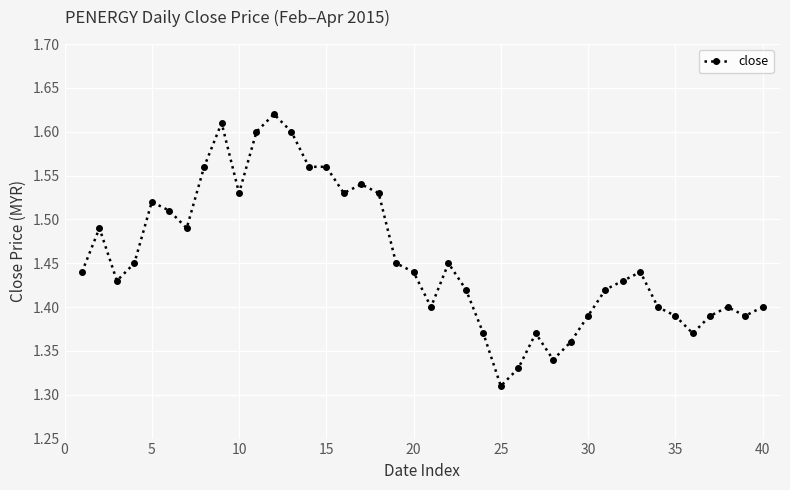

True or false: there are more than 0 points higher than both neighbors.

True